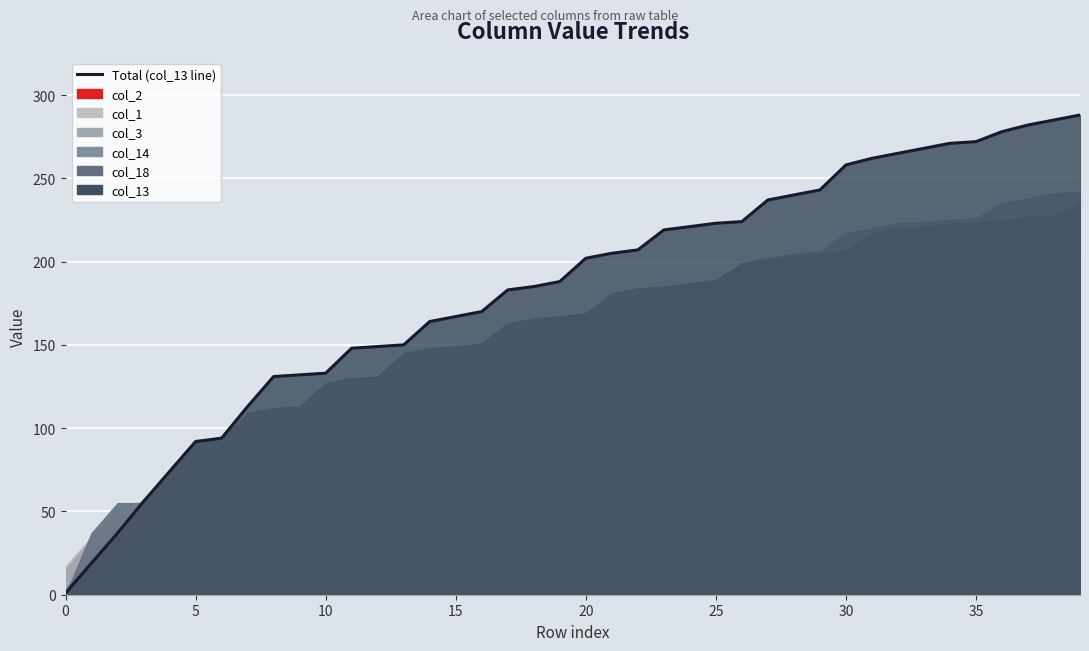

At which label does the data first exceed 202?

21